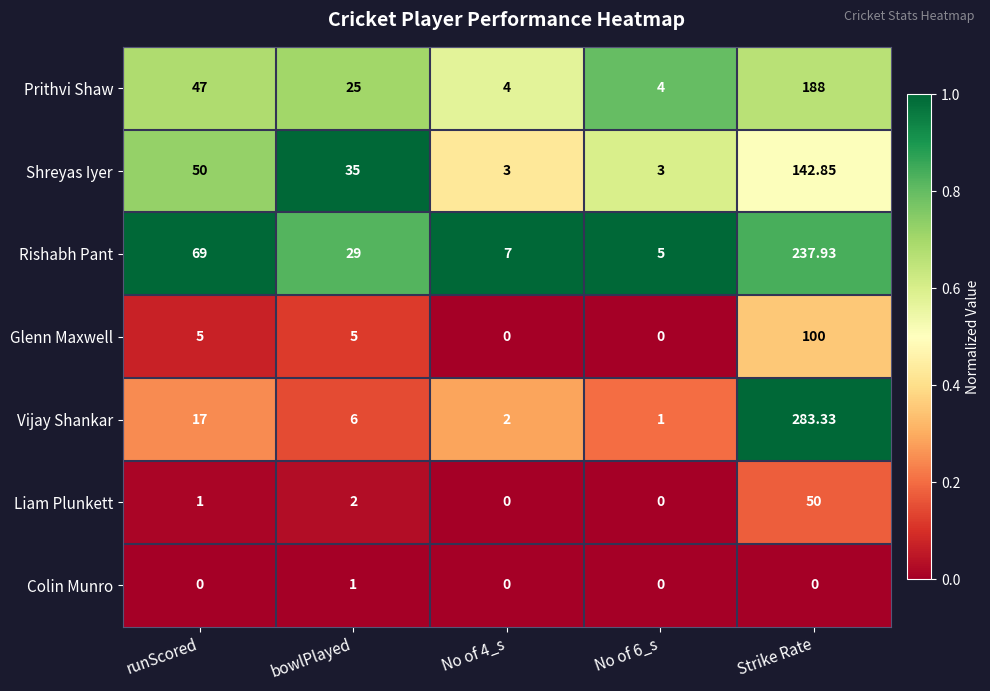

At which label does Rishabh Pant reach its peak?

Strike Rate